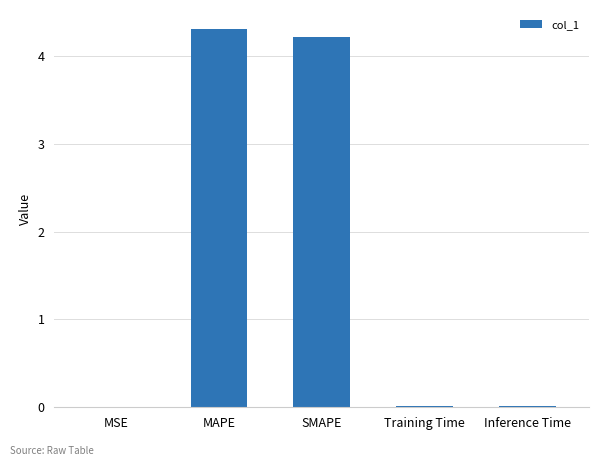

How many categories are shown in the chart?

5